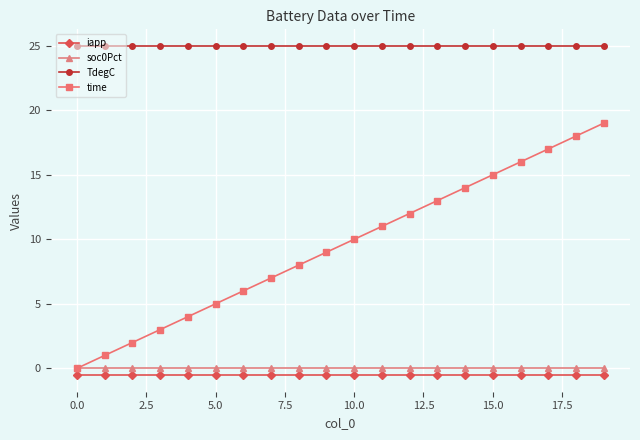

What is the greatest value displayed?

25.0